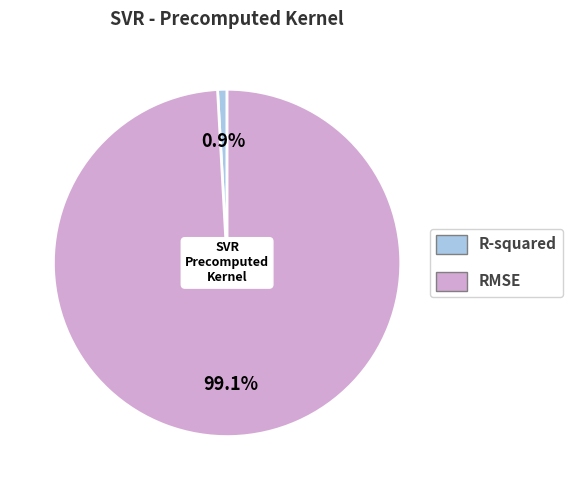

The R-squared slice represents 11% of the pie. True or false?

False